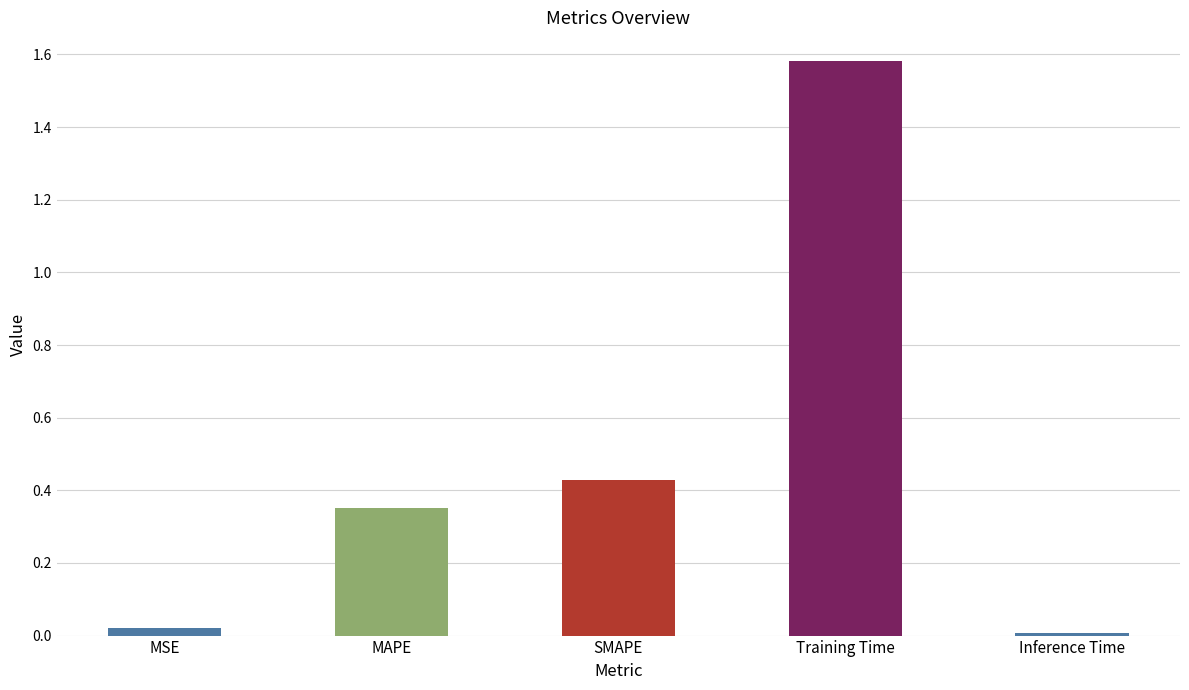

What is the change in value from MAPE to Training Time?

+1.2